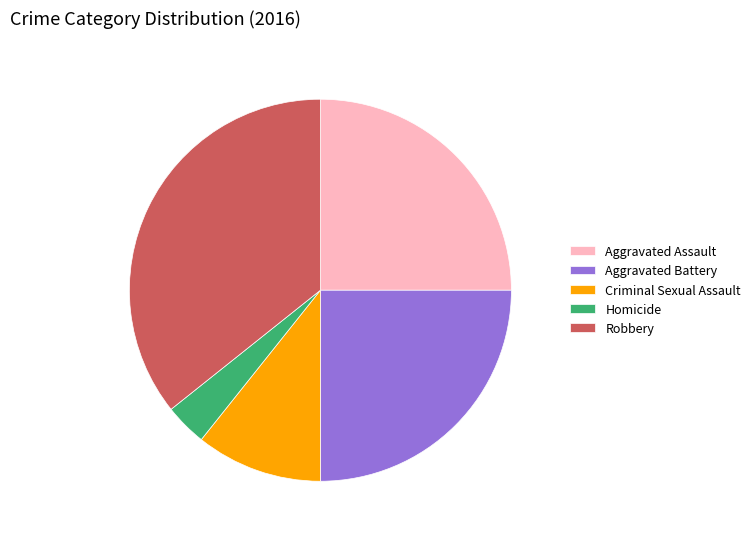

Which category has the smallest portion of the pie?

Homicide